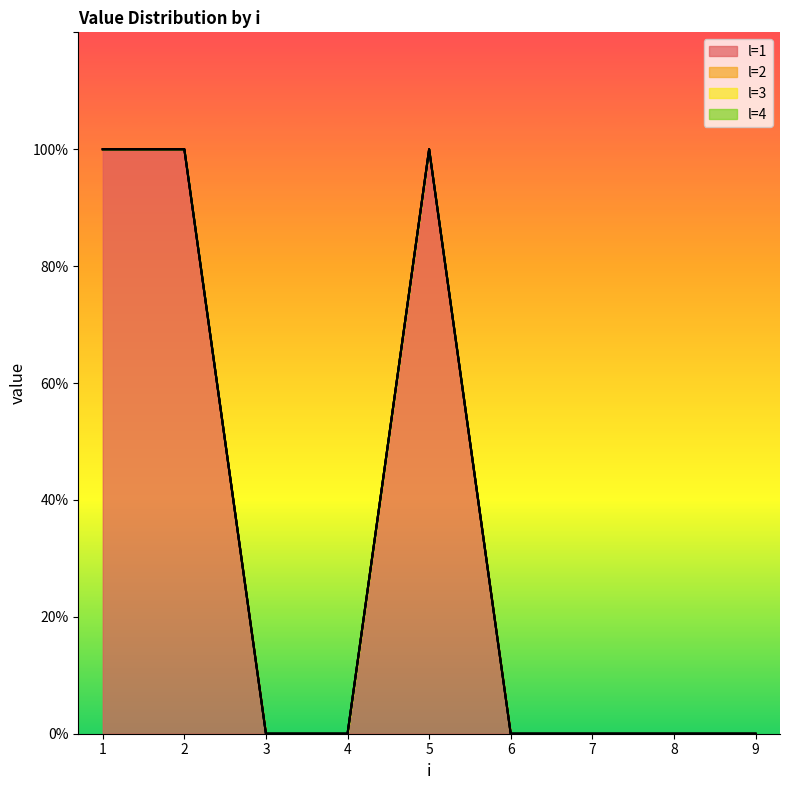

Reading left to right, list all the values displayed in this chart.

l=1: 1	1	0	0	1	0	0	0	0
l=2: 0	0	0	0	0	0	0	0	0
l=3: 0	0	0	0	0	0	0	0	0
l=4: 0	0	0	0	0	0	0	0	0